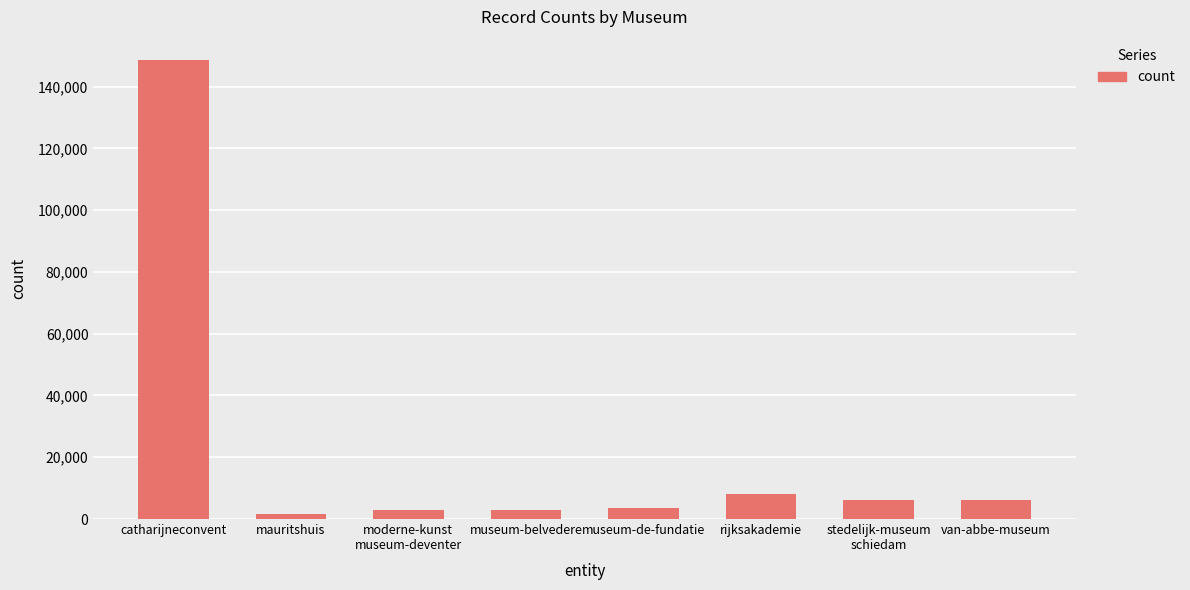

What is the smallest value displayed?

1712